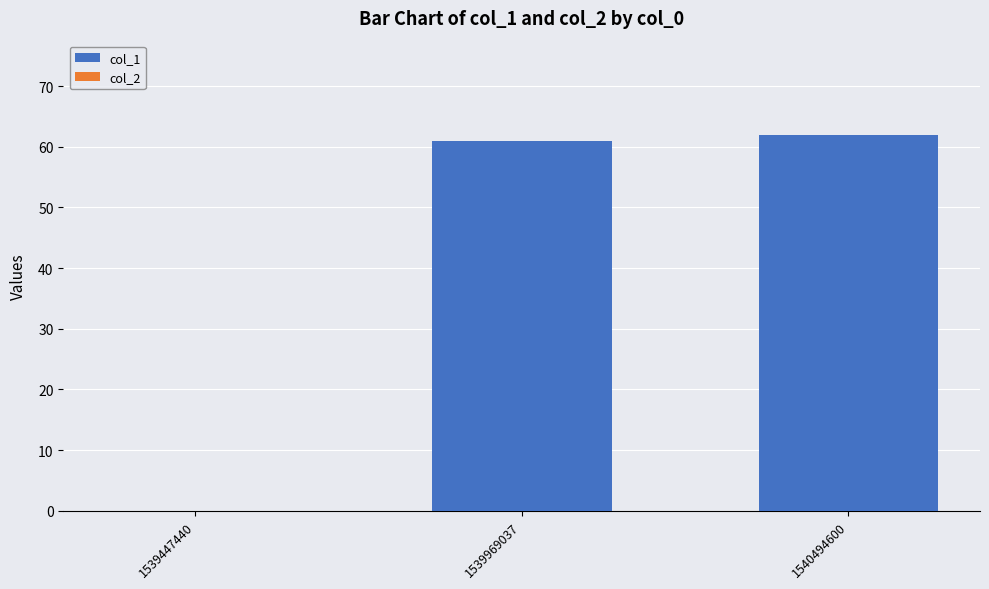

What is the greatest value displayed?

62